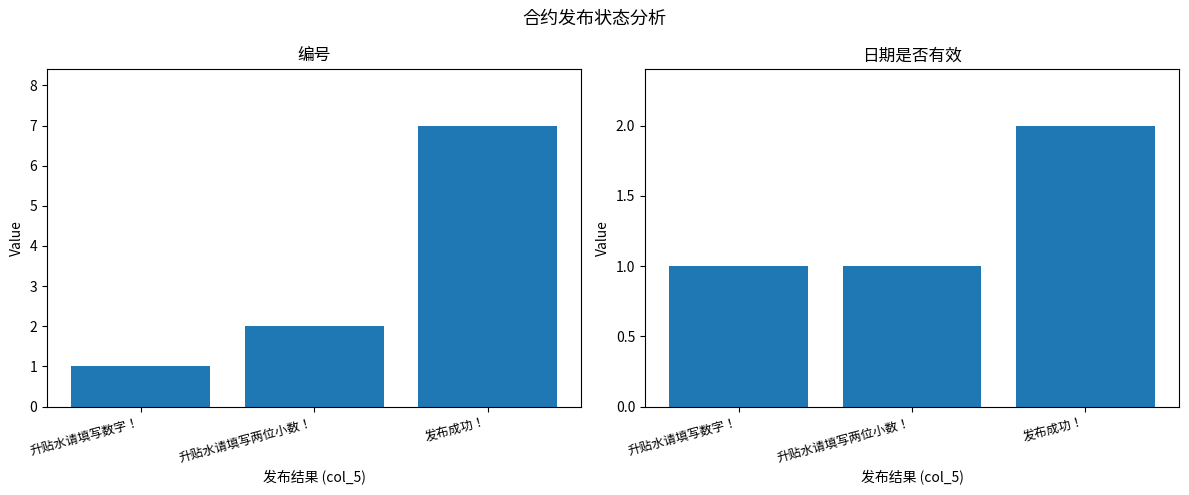

What is the sum of the 日期是否有效 values at 升贴水请填写数字！ and 发布成功！?

3